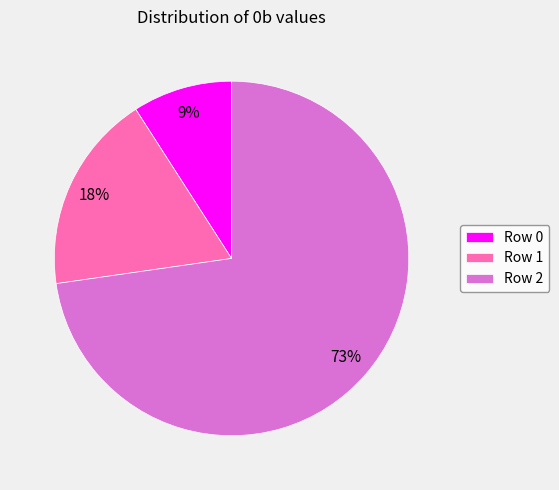

Is it true that Row 1 is 18% of the pie?

True